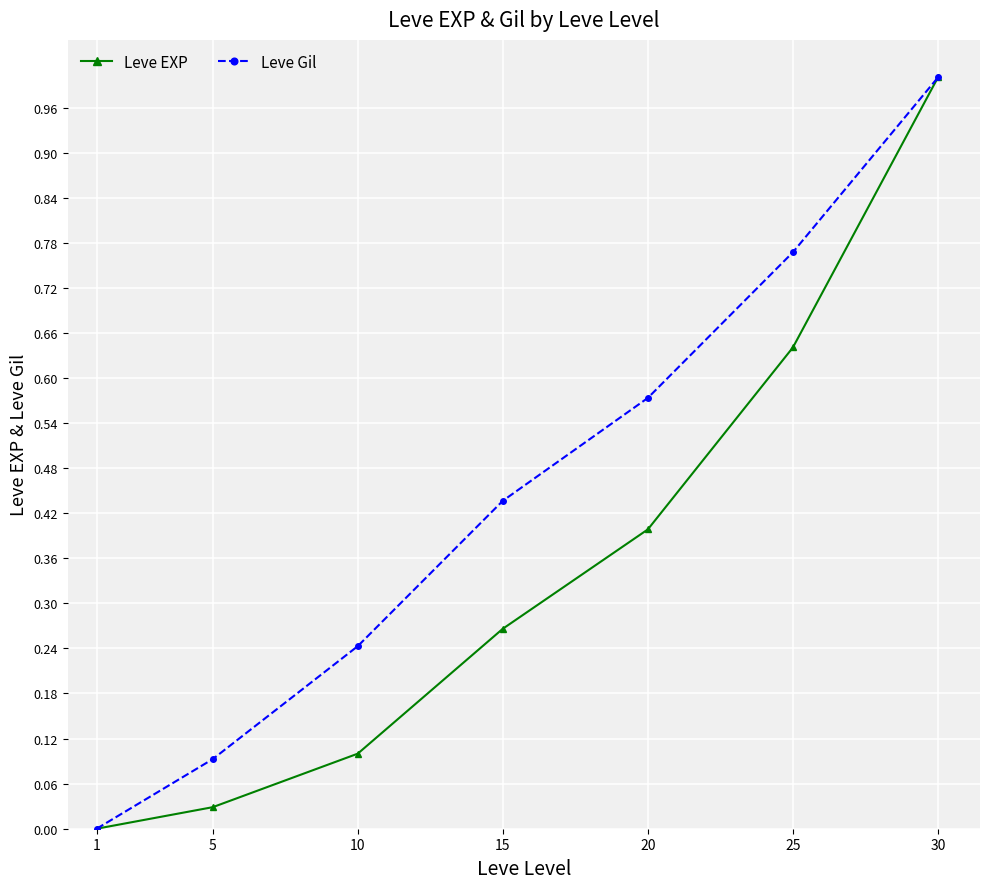

Where is Leve EXP nearest to the value 0?

1